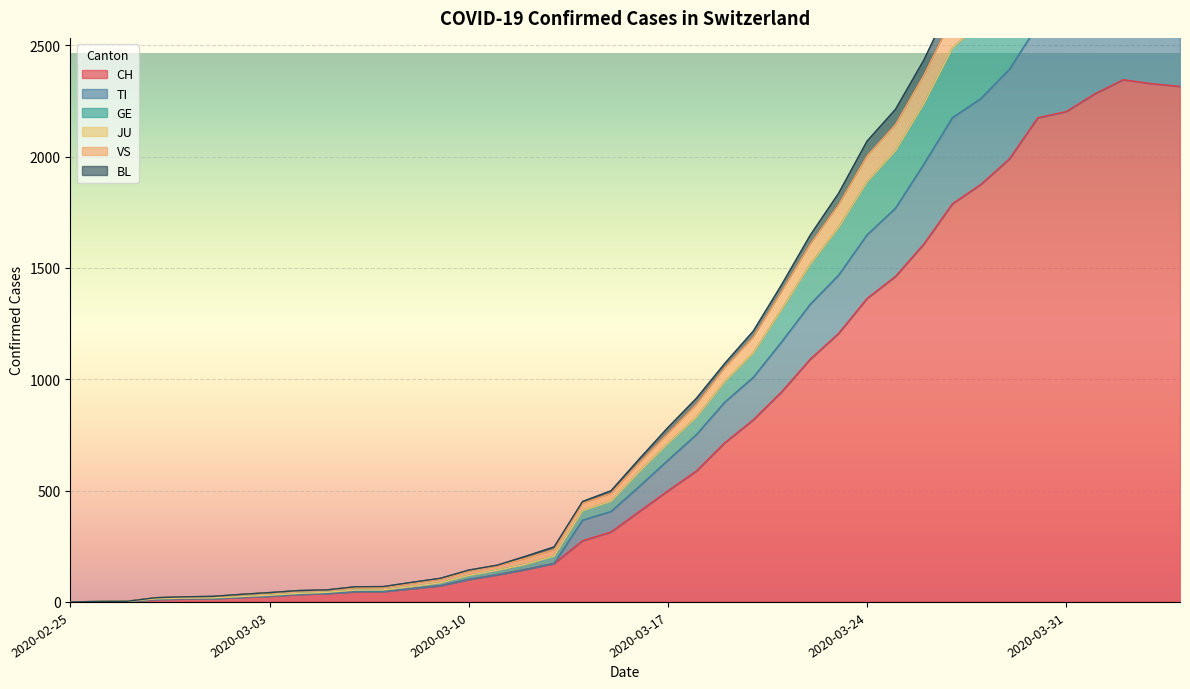

The TI series shows 1 at 2020-02-27. True or false?

False